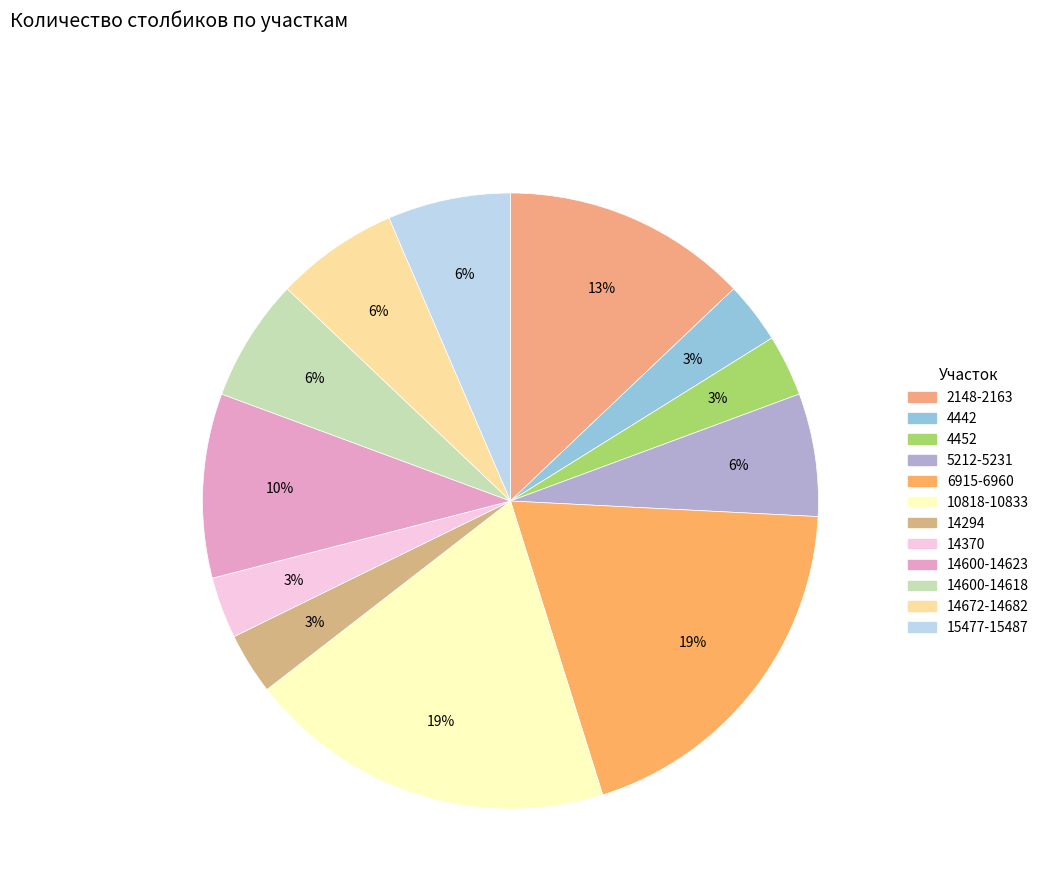

Is there any slice that represents more than half of the pie?

No